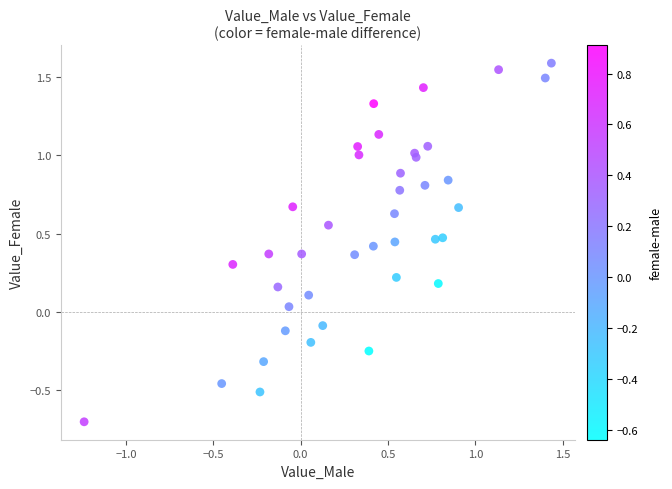

What is the range of Y values (max minus min)?

2.3